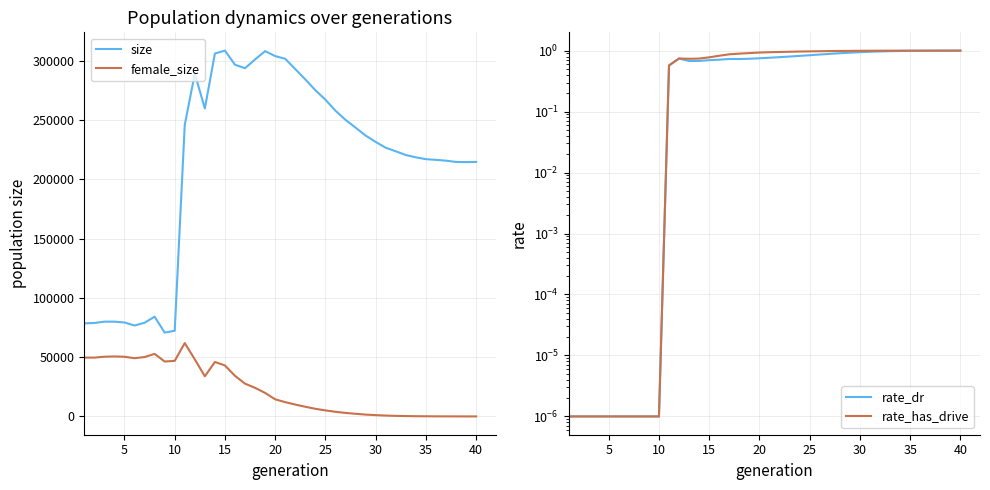

What is the value of the rate_has_drive point at the 35th from the left?

1.0